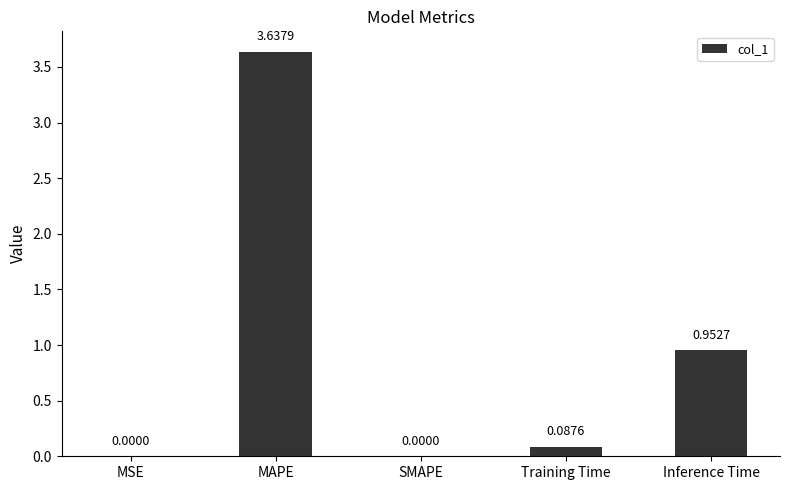

What is the change in value from Training Time to Inference Time?

+0.9